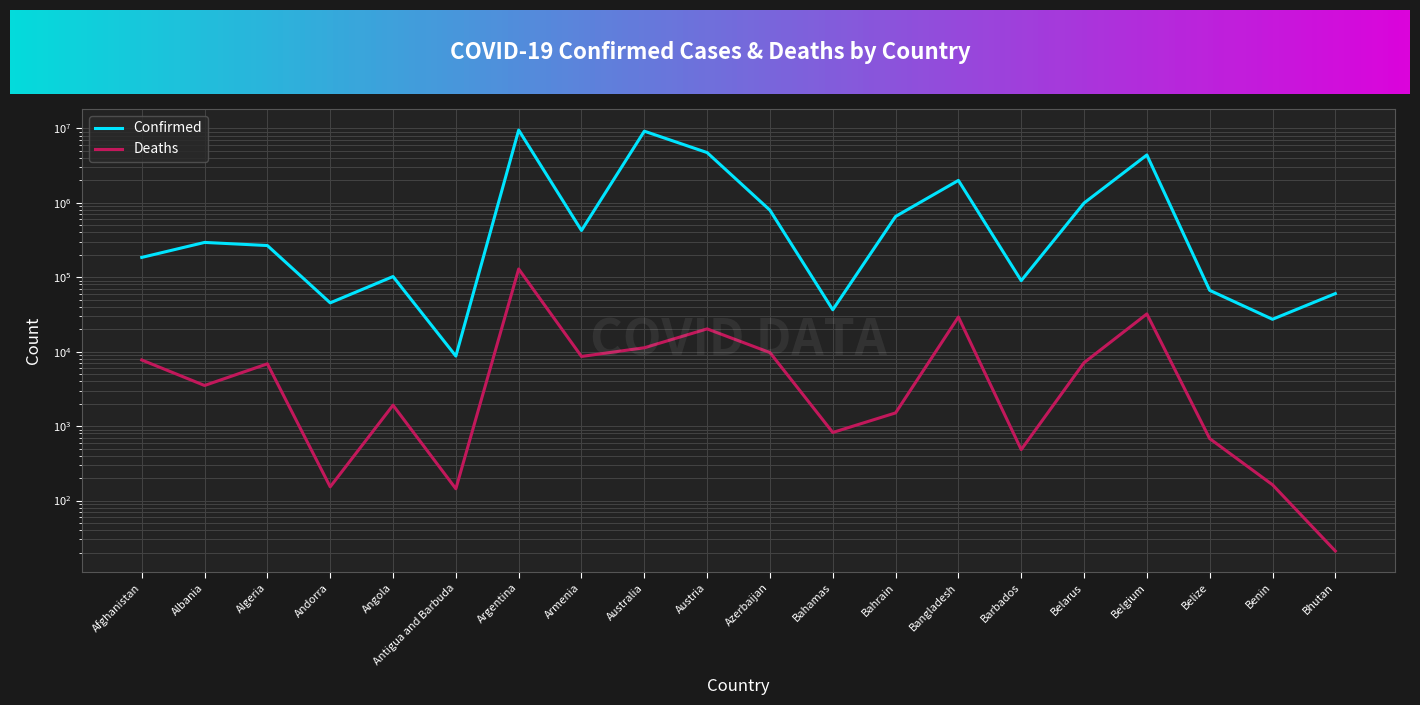

What is the difference between the maximum and minimum values in the Deaths series?

129257